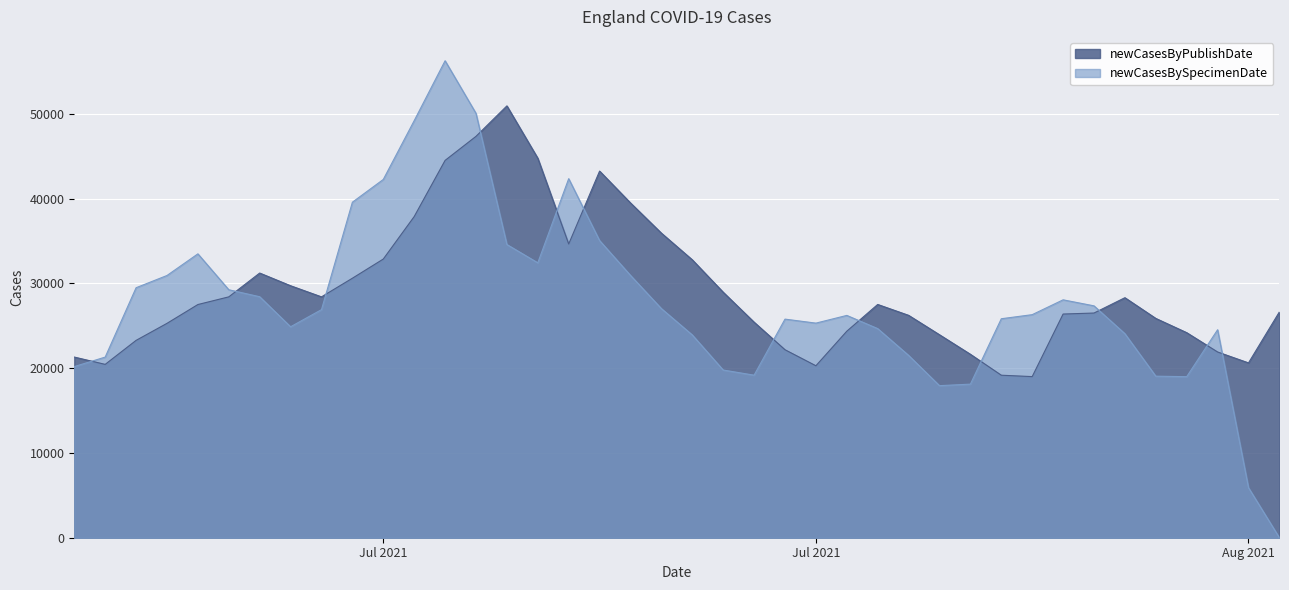

The newCasesByPublishDate series shows 8240 at 2021-07-12. True or false?

False